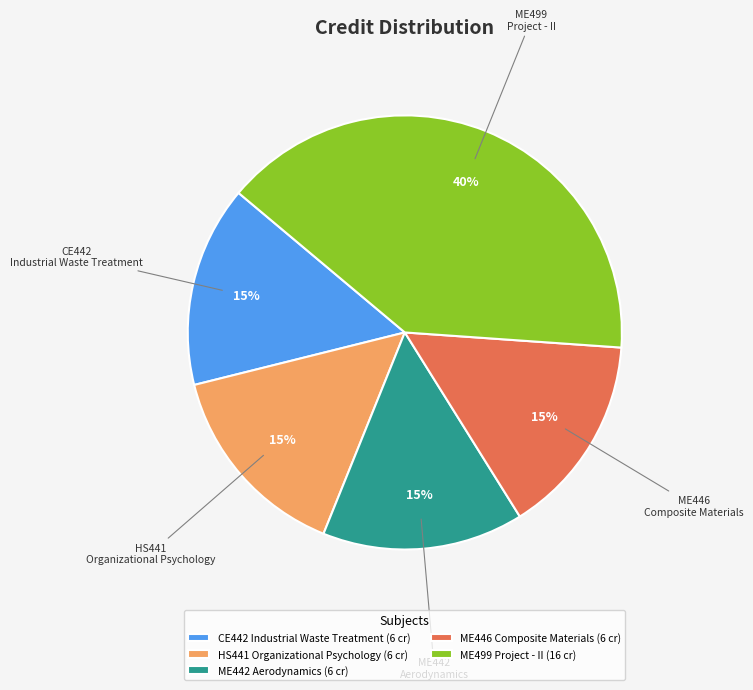

To the nearest percent, what percentage of the pie is CE442 Industrial Waste Treatment (6 cr)?

15%